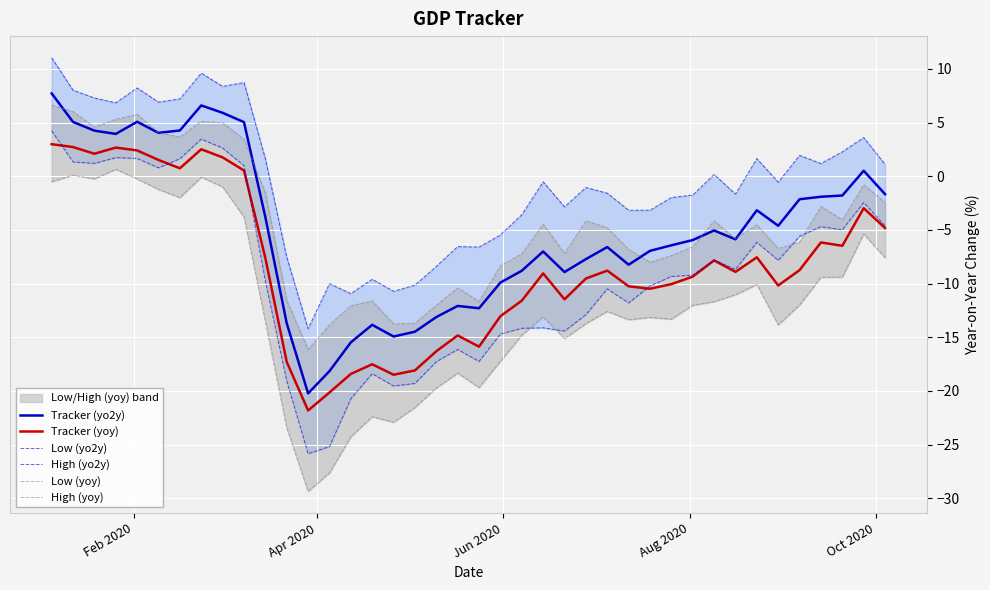

What is the highest value of the Tracker (yo2y) series?

7.7